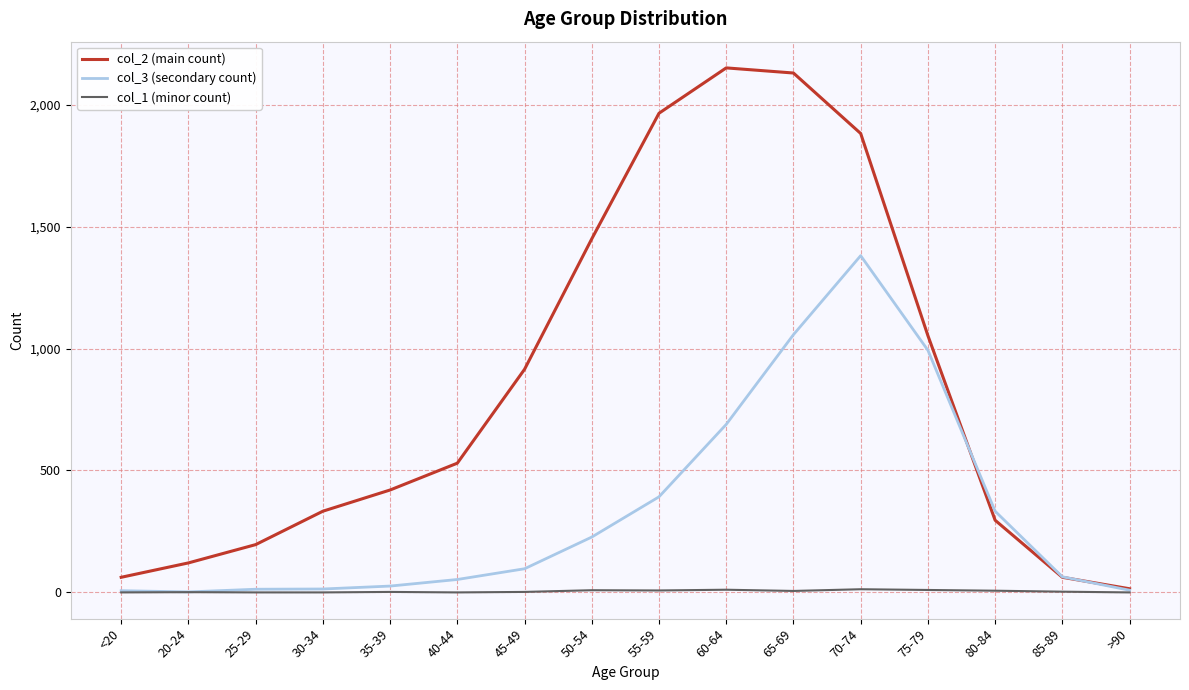

How many lines are shown in the chart?

3